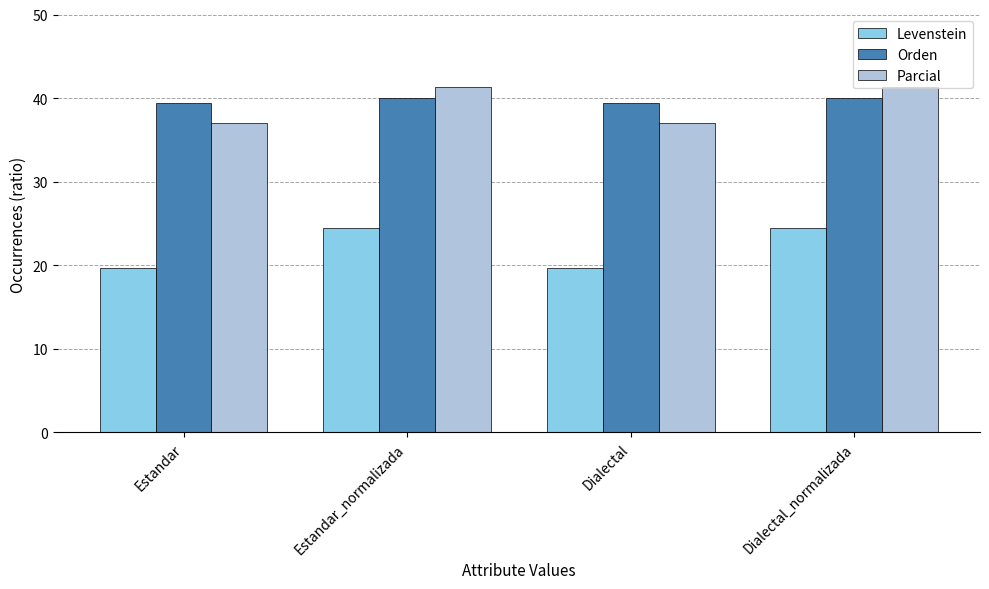

How many groups of bars are there?

4